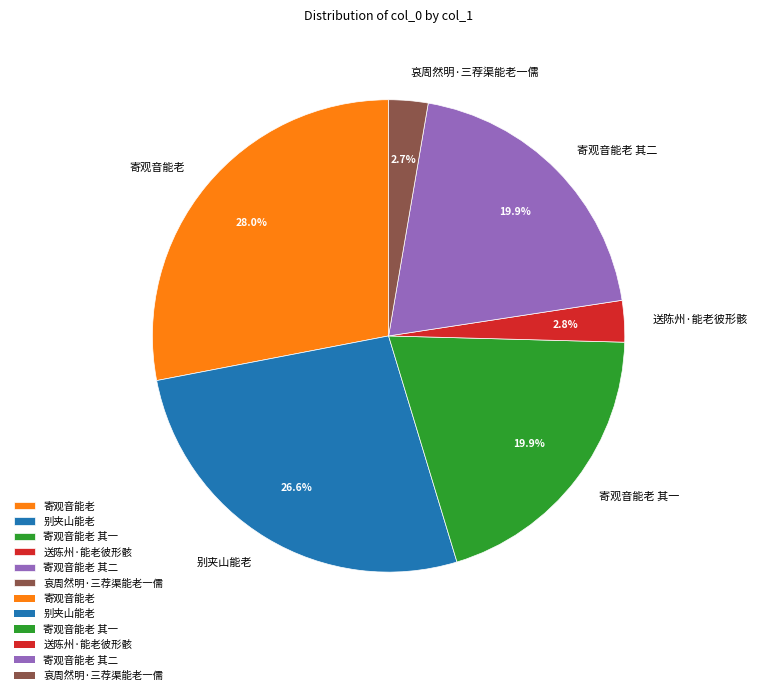

To the nearest percent, what portion does 寄观音能老 其二 represent?

20%